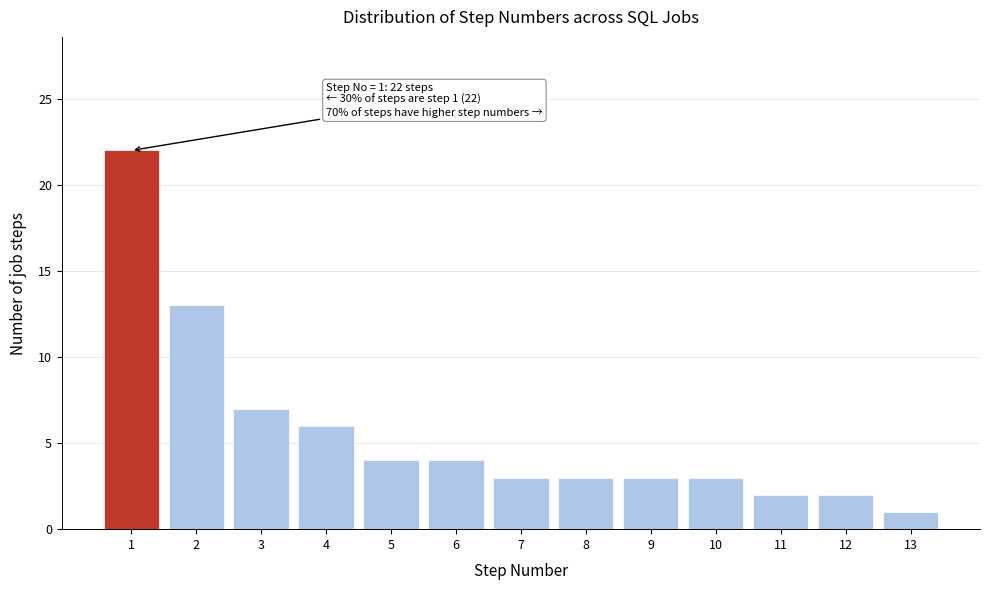

Reading right to left, list all the values displayed in this chart.

1	2	2	3	3	3	3	4	4	6	7	13	22